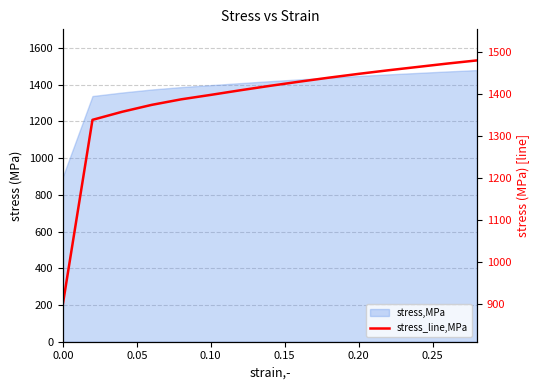

What is the maximum value shown in the chart?

1479.0